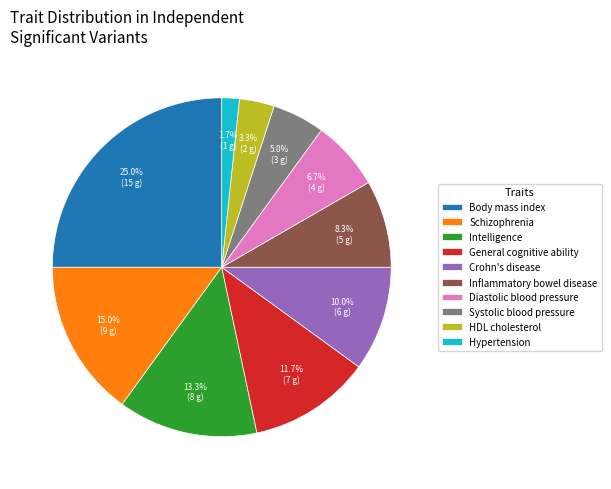

Which has a higher value, Crohn's disease or Body mass index?

Body mass index